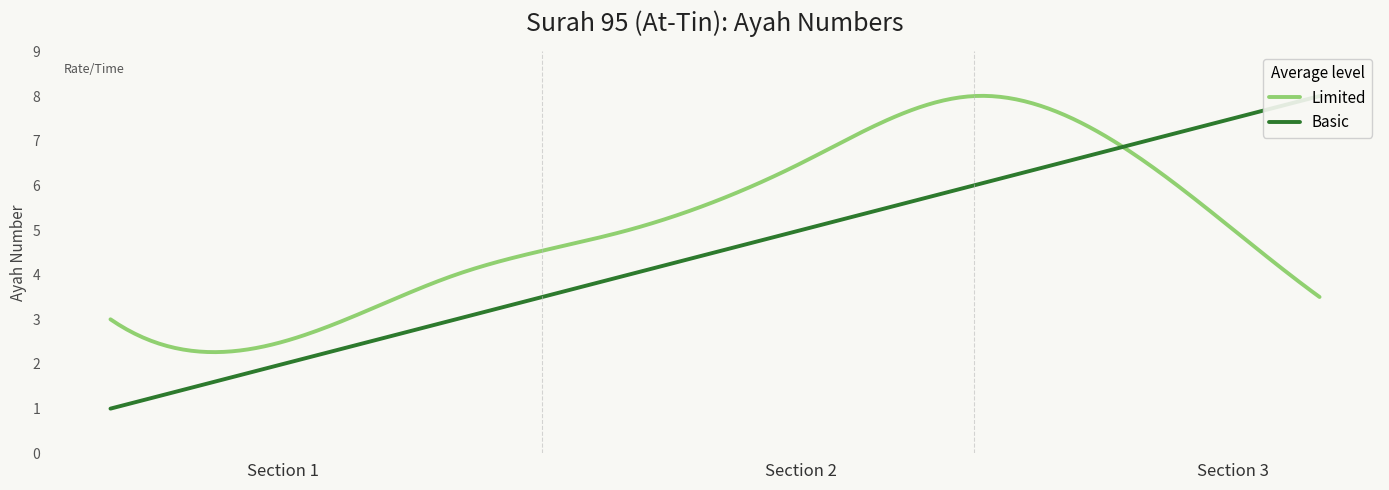

Count the values in the range 3 to 7.

5